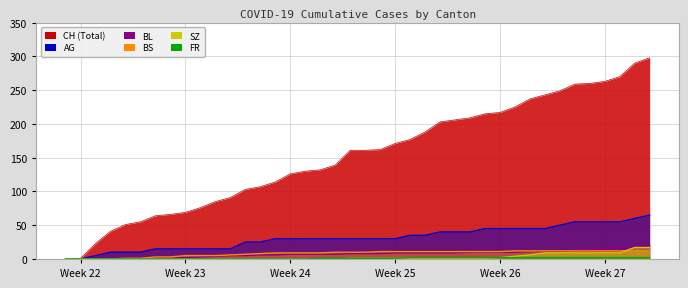

True or false: BL and CH intersect in this chart.

False